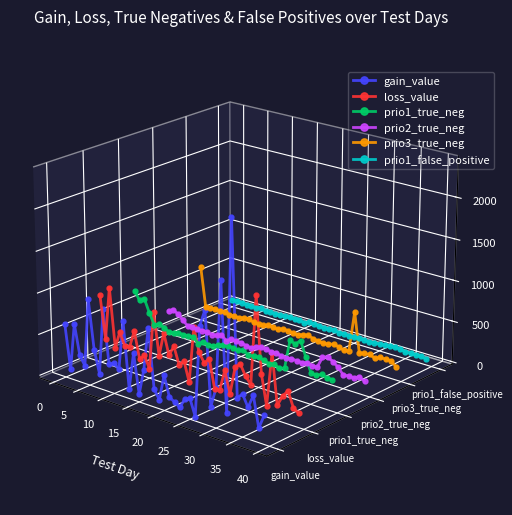

Does the chart display data point markers on the line(s)?

Yes